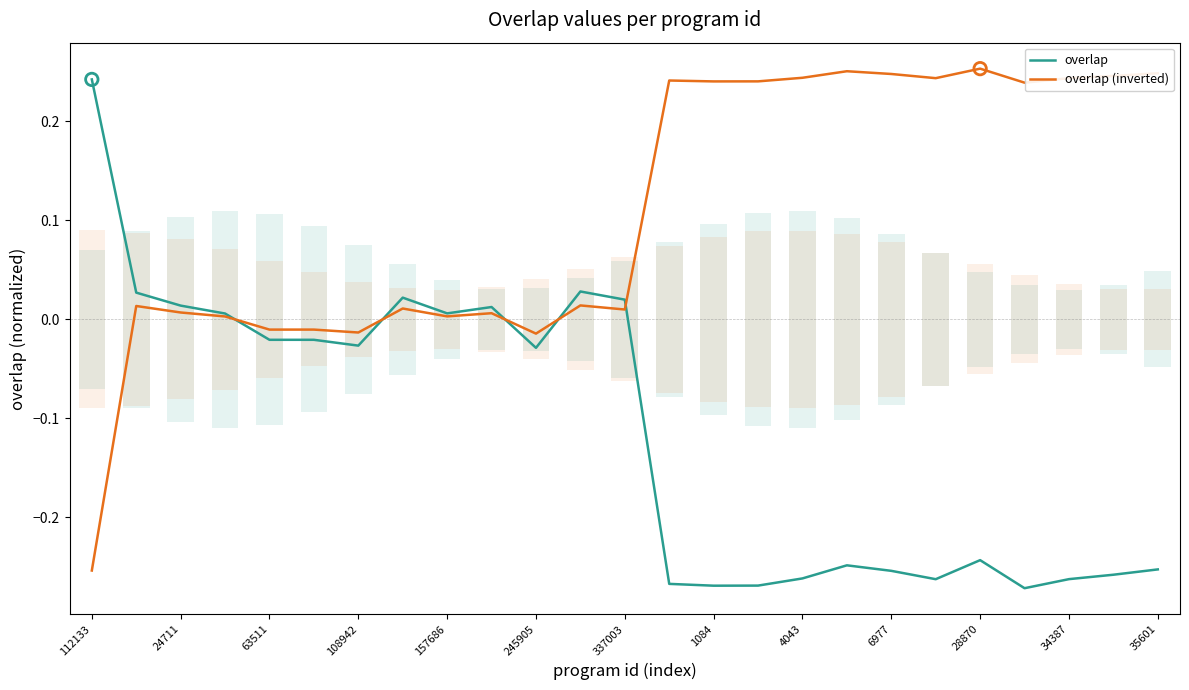

Which series has the largest total across all categories?

overlap (inverted)